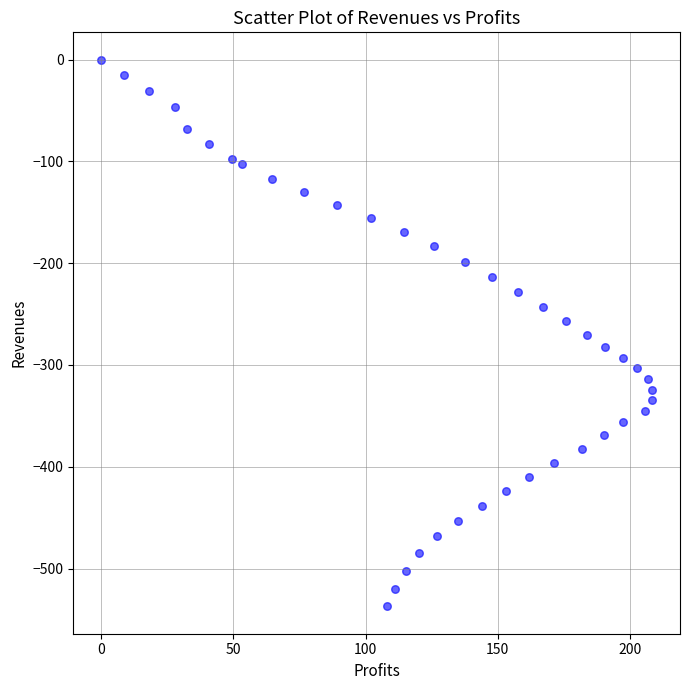

What is the range of Y values (max minus min)?

537.2